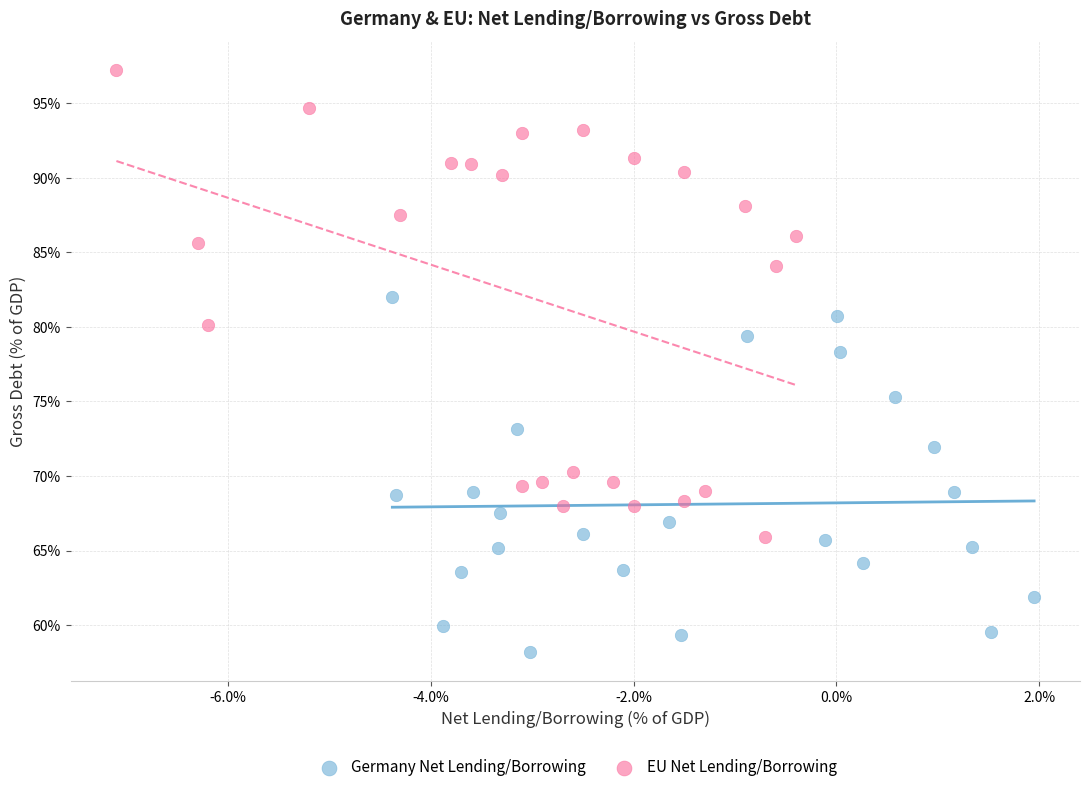

Which series reaches the maximum Y coordinate?

EU Net Lending/Borrowing